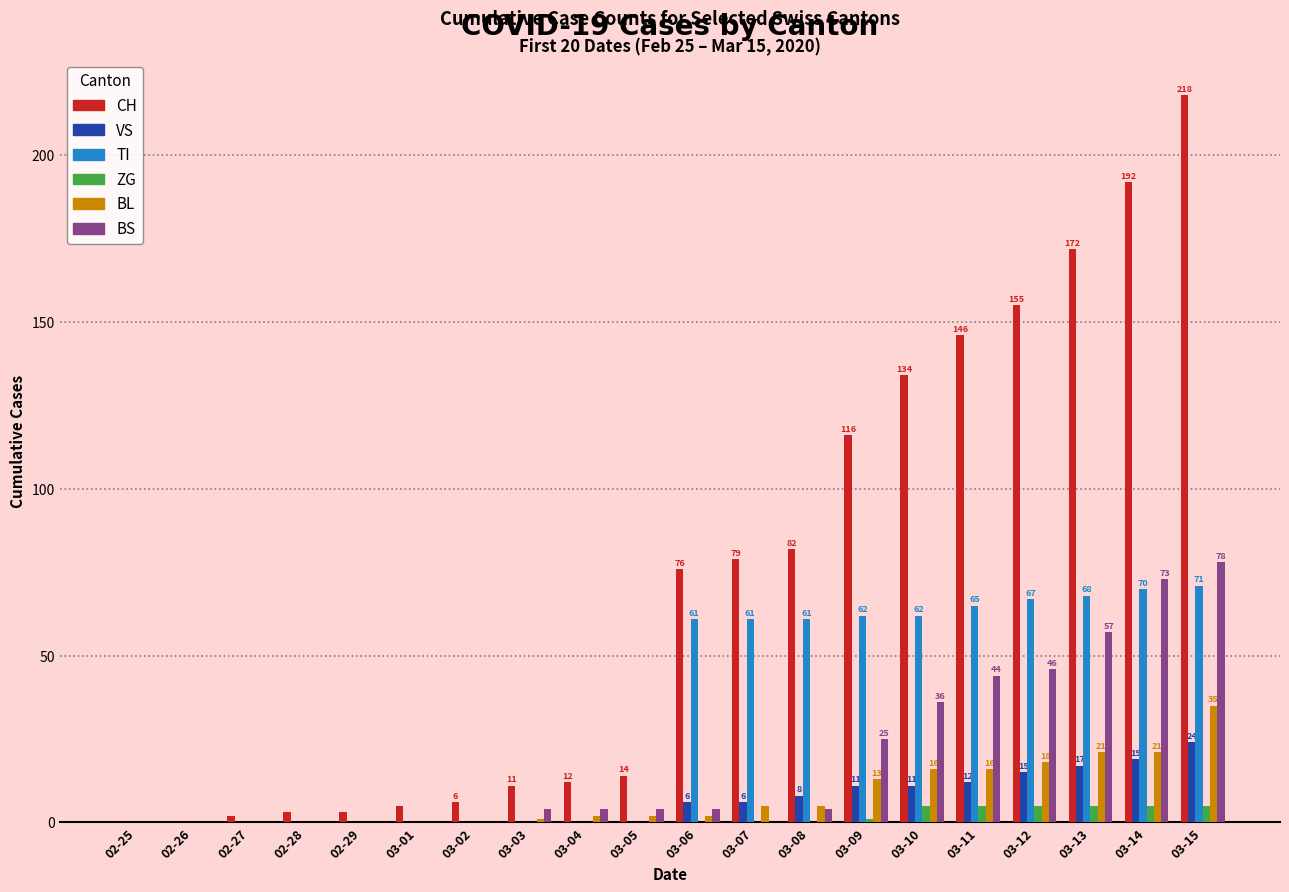

What is the sum of all ZG values?

31